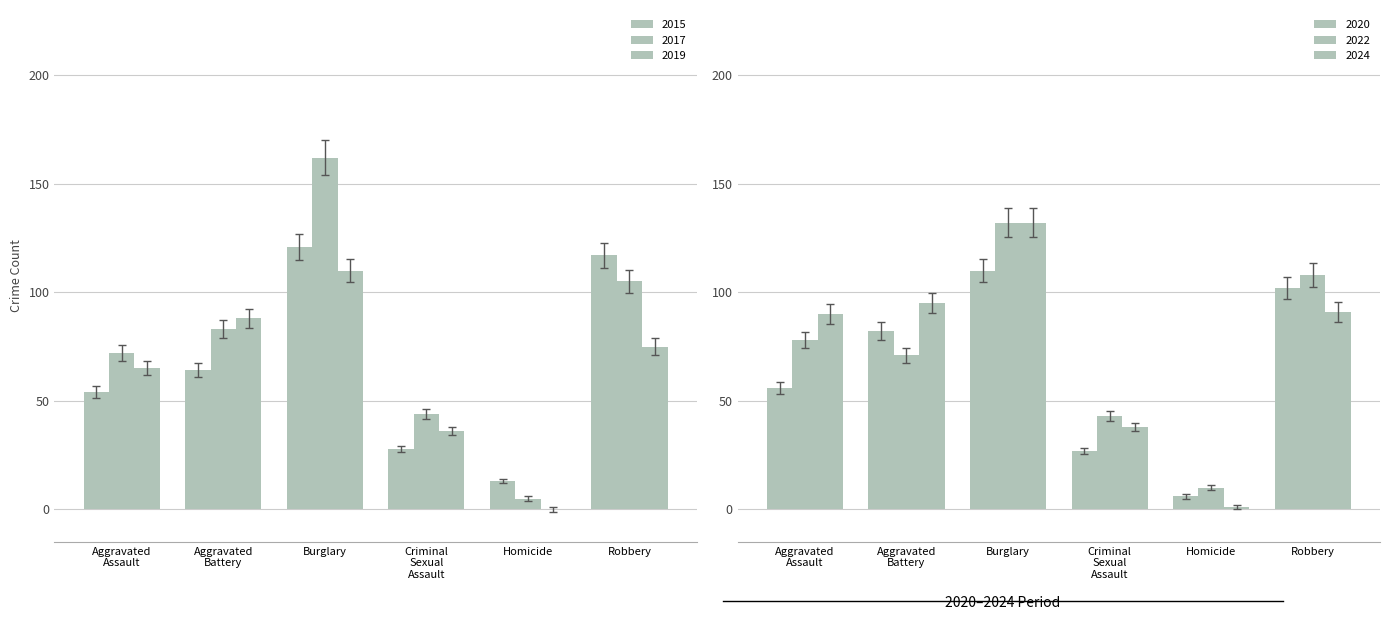

Rank the categories by 2019 value from lowest to highest.

Homicide, Criminal Sexual Assault, Aggravated Assault, Robbery, Aggravated Battery, Burglary